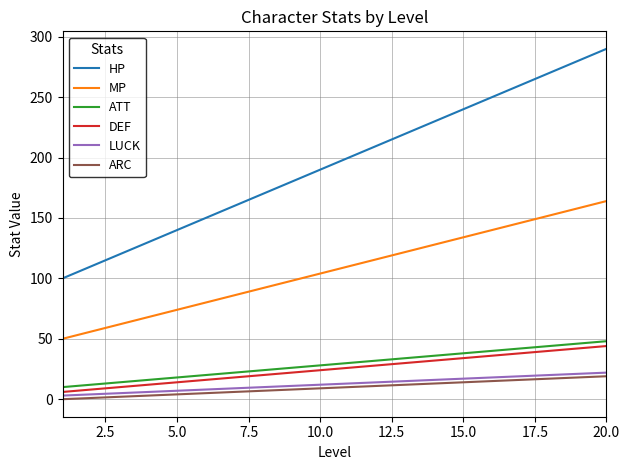

Which series has the largest total across all categories?

HP